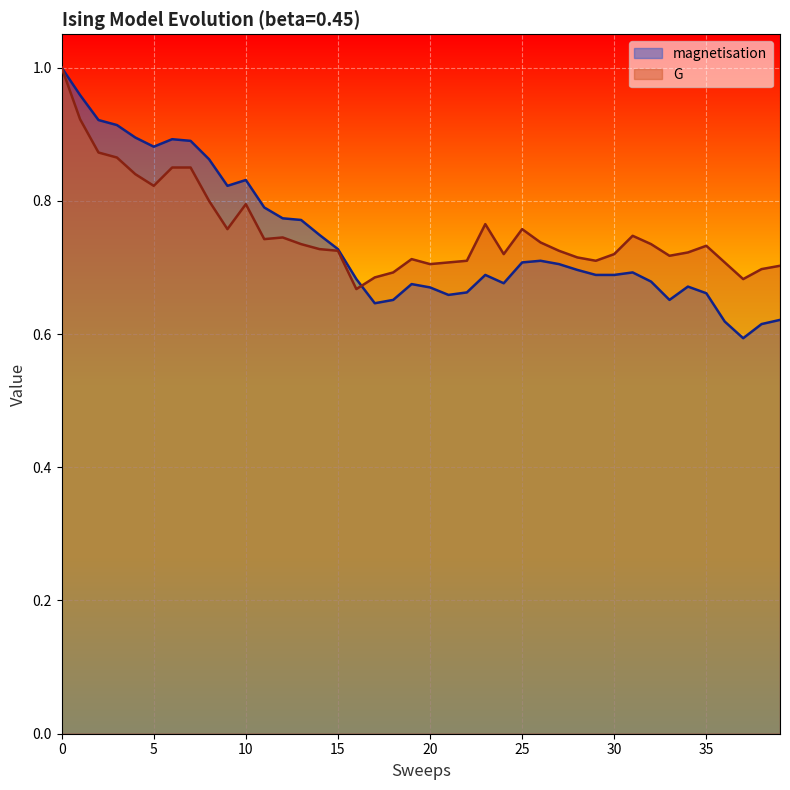

Reading left to right, what are all the values shown in this chart?

magnetisation: 1.0	1.0	0.9	0.9	0.9	0.9	0.9	0.9	0.9	0.8	0.8	0.8	0.8	0.8	0.7	0.7	0.7	0.6	0.7	0.7	0.7	0.7	0.7	0.7	0.7	0.7	0.7	0.7	0.7	0.7	0.7	0.7	0.7	0.7	0.7	0.7	0.6	0.6	0.6	0.6
G: 1.0	0.9	0.9	0.9	0.8	0.8	0.8	0.8	0.8	0.8	0.8	0.7	0.7	0.7	0.7	0.7	0.7	0.7	0.7	0.7	0.7	0.7	0.7	0.8	0.7	0.8	0.7	0.7	0.7	0.7	0.7	0.7	0.7	0.7	0.7	0.7	0.7	0.7	0.7	0.7